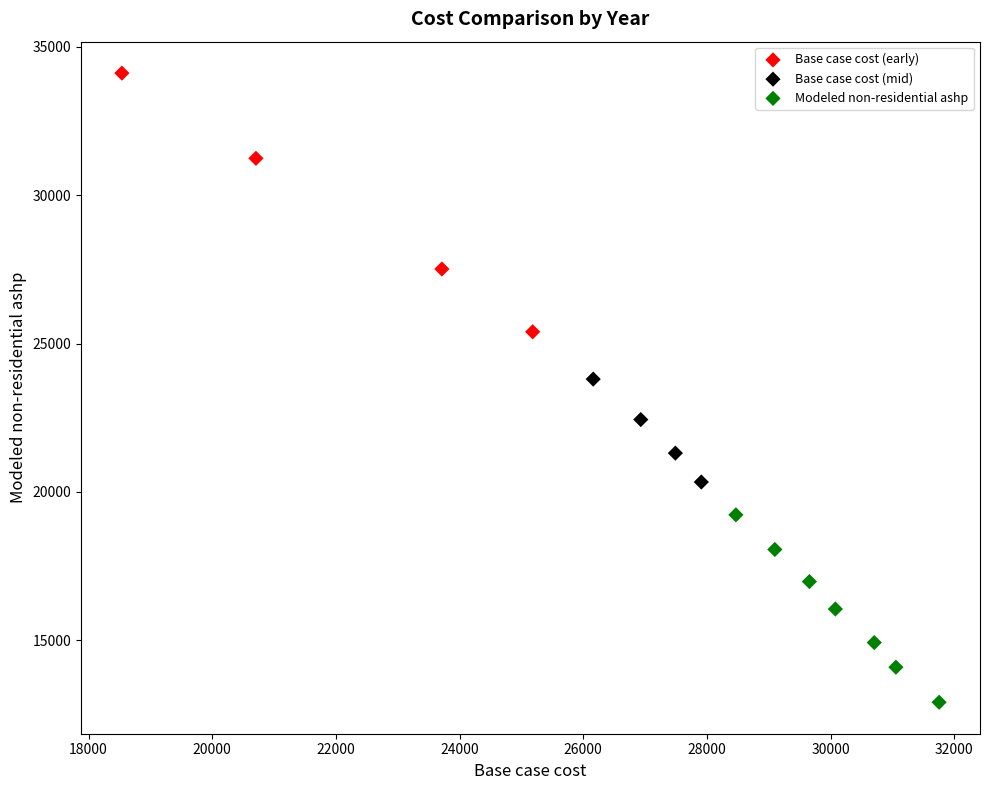

Which series contains the lowest Y value?

Modeled non-residential ashp